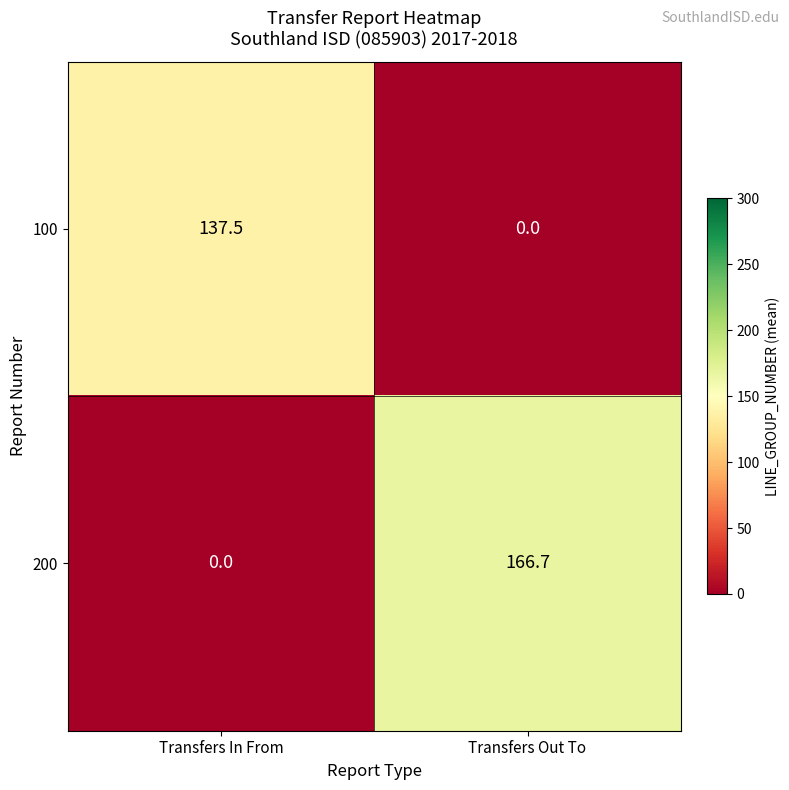

Which category has the lowest value in the 200 series?

Transfers In From